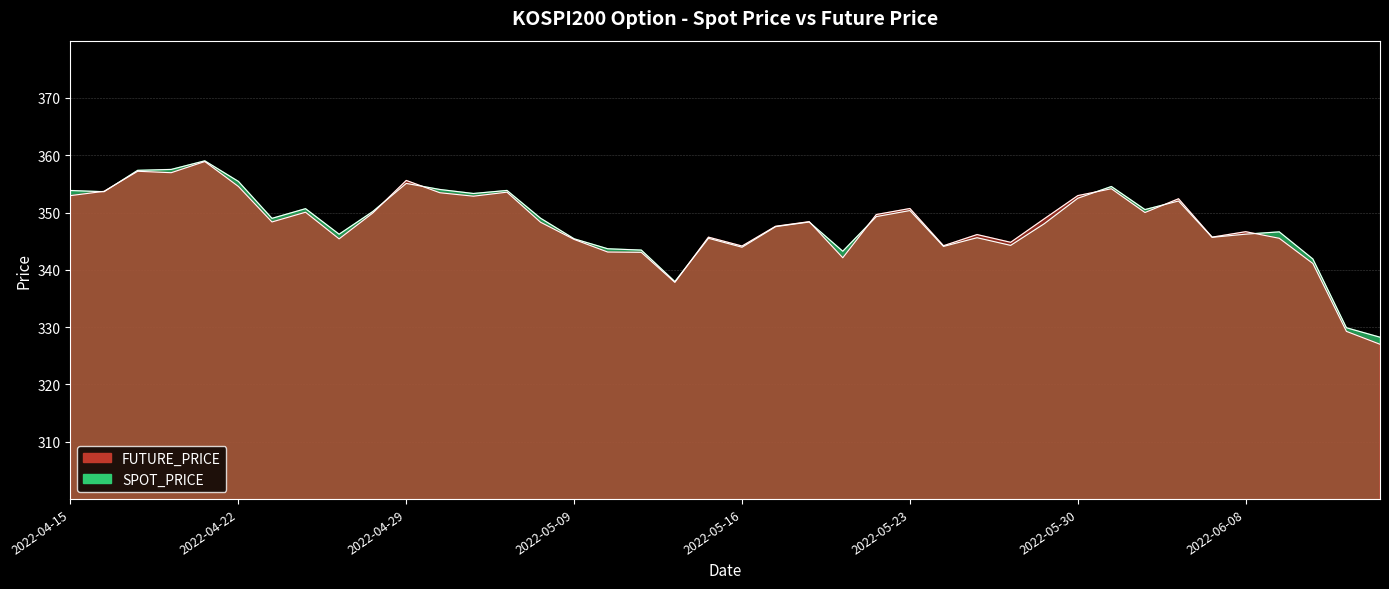

What are all the series names shown in the legend?

SPOT_PRICE, FUTURE_PRICE